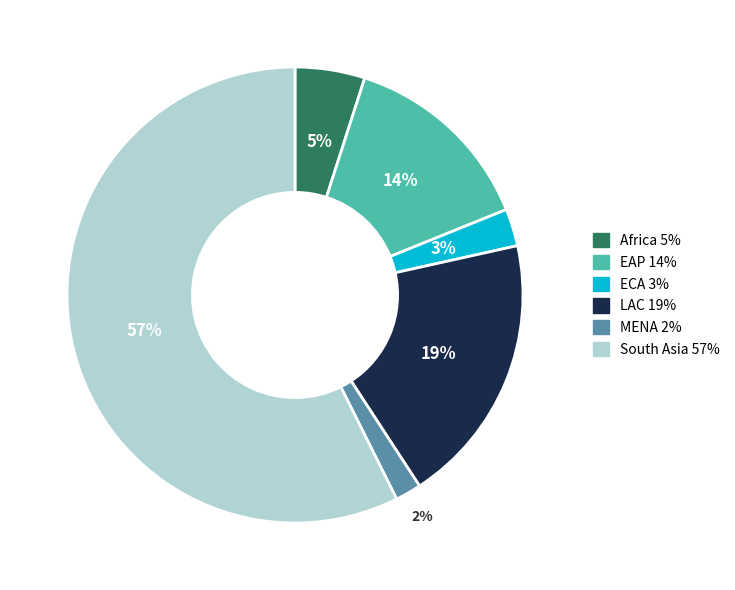

Which has a higher value, EAP or ECA?

EAP